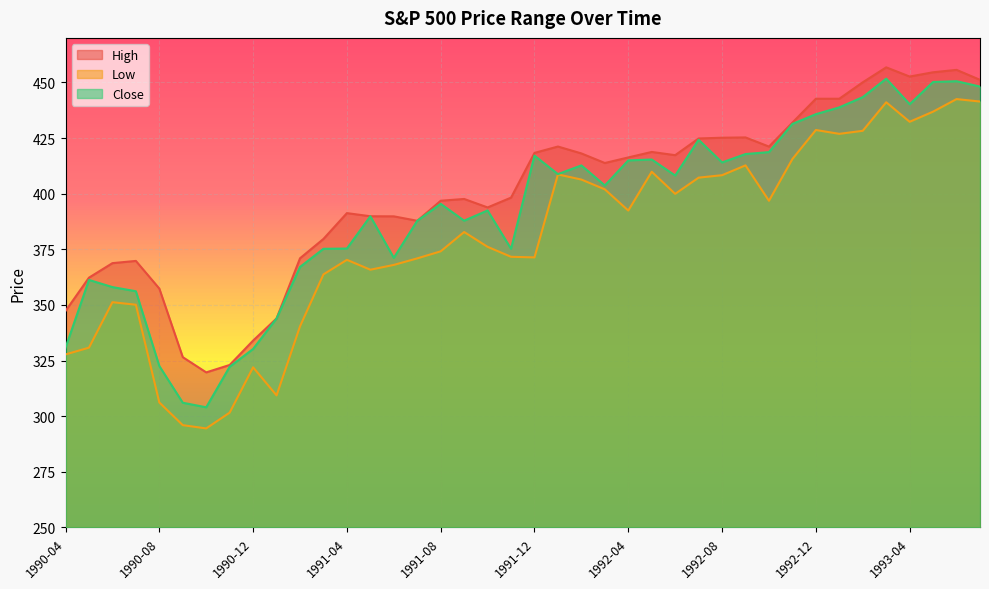

The value of High at 1991-03 is 516.4. True or false?

False